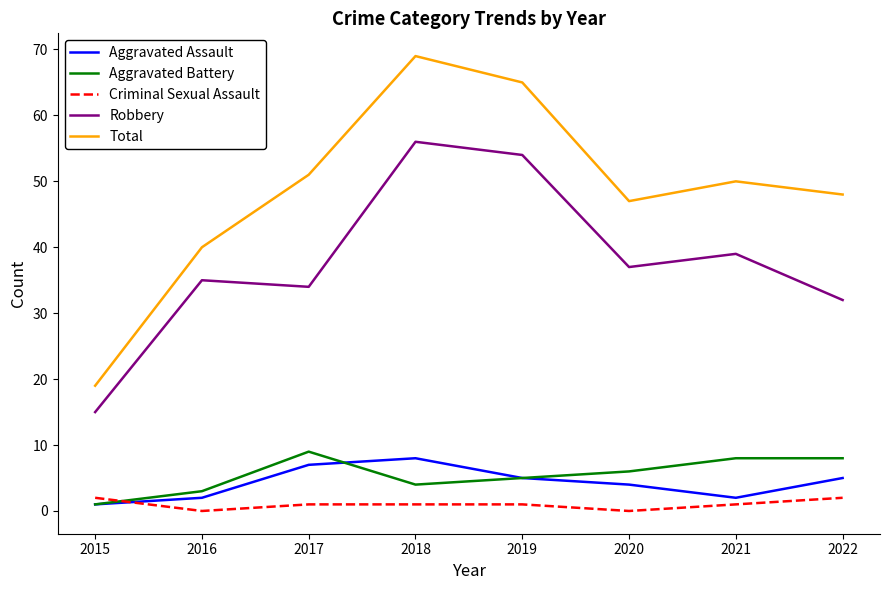

Read the Aggravated Battery value at 2022.

8